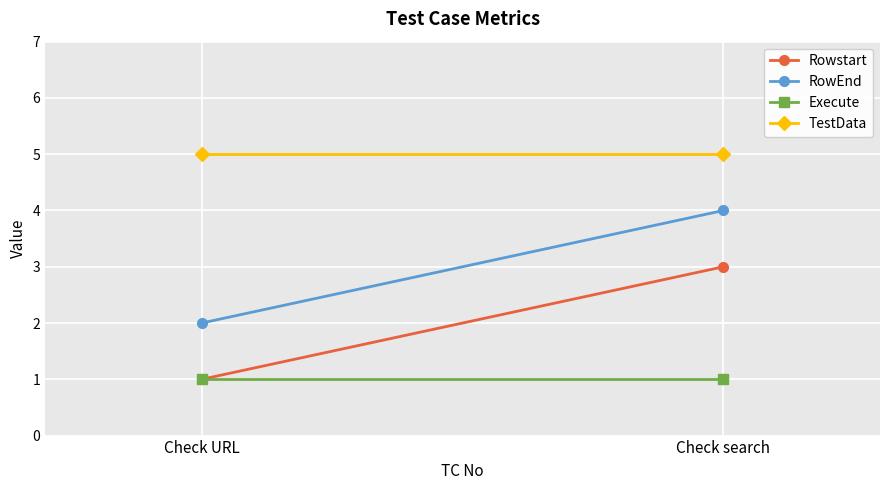

What is the difference between the maximum and minimum values in the Rowstart series?

2